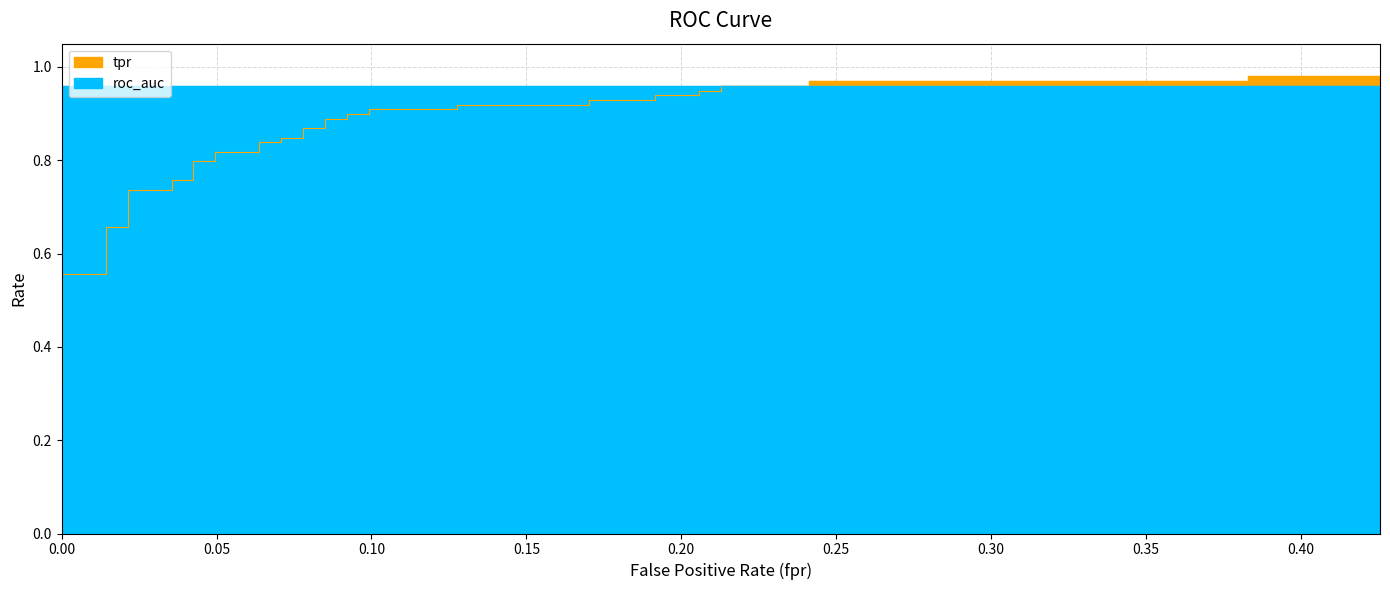

The value at 32 is 0.5. True or false?

False